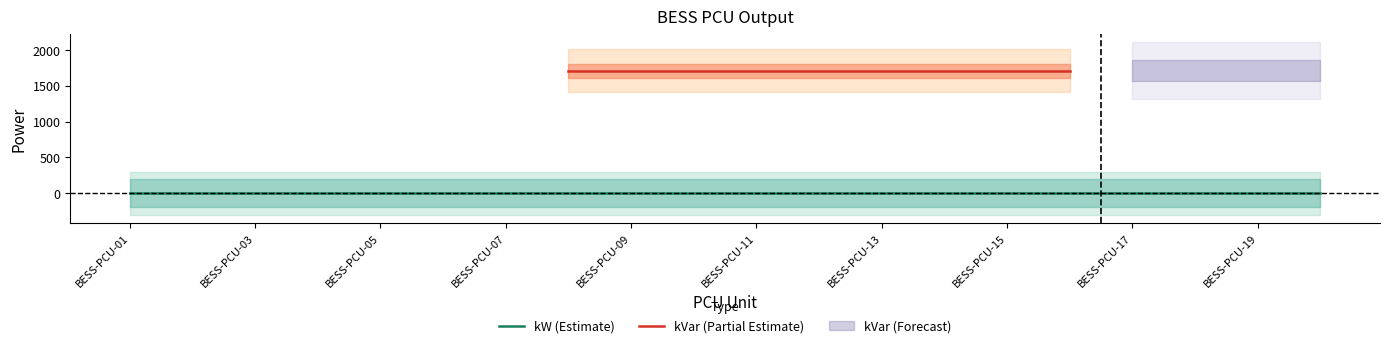

At which label does kVar reach its peak?

BESS-PCU-08